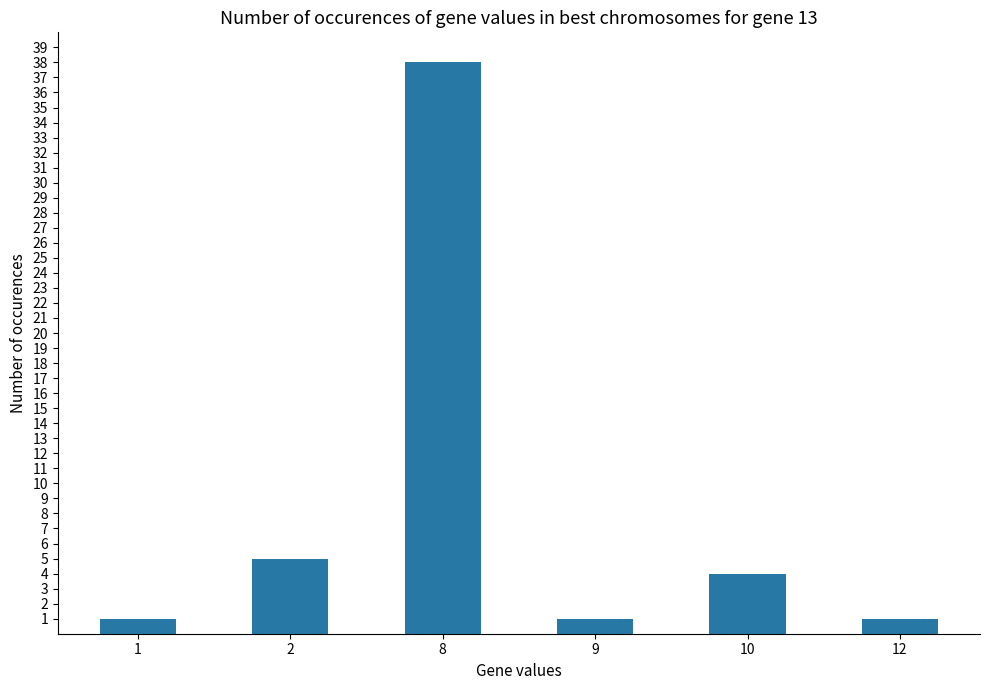

The value at 9 is 1. True or false?

True